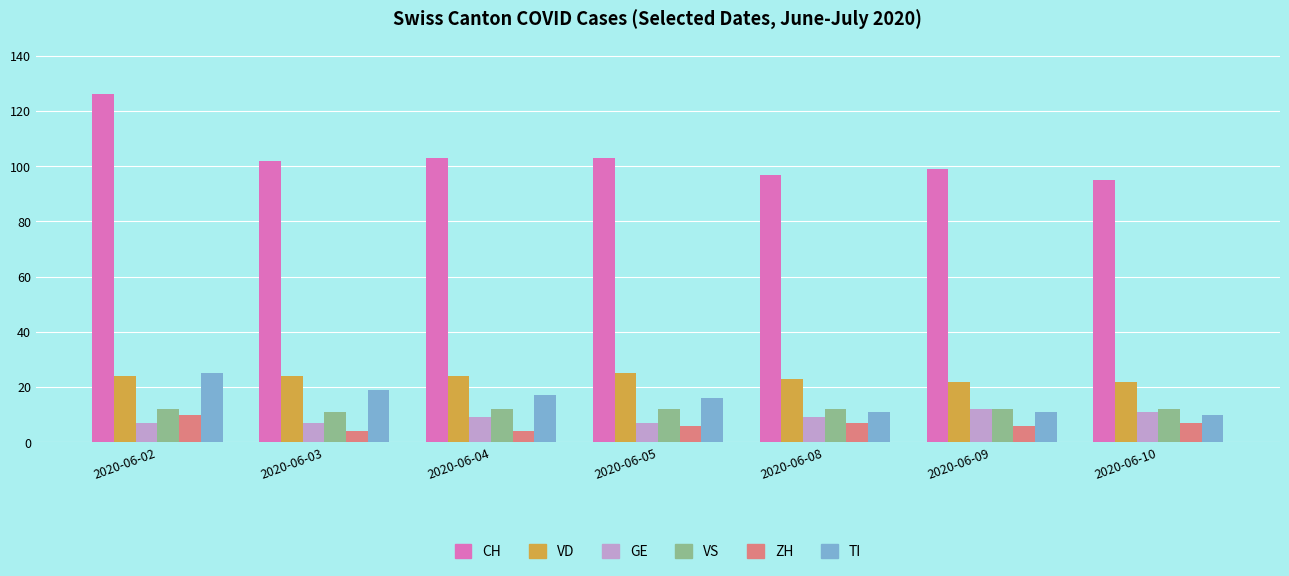

What is the difference between the second highest and minimum values in the VS series?

1